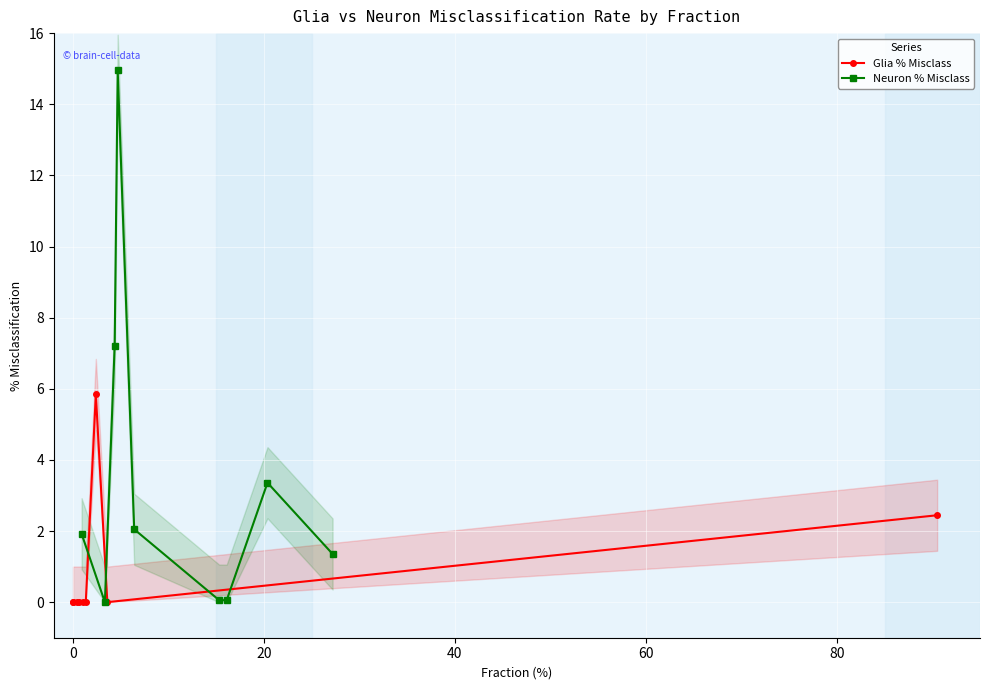

What is the maximum value for Glia % Misclass?

5.8